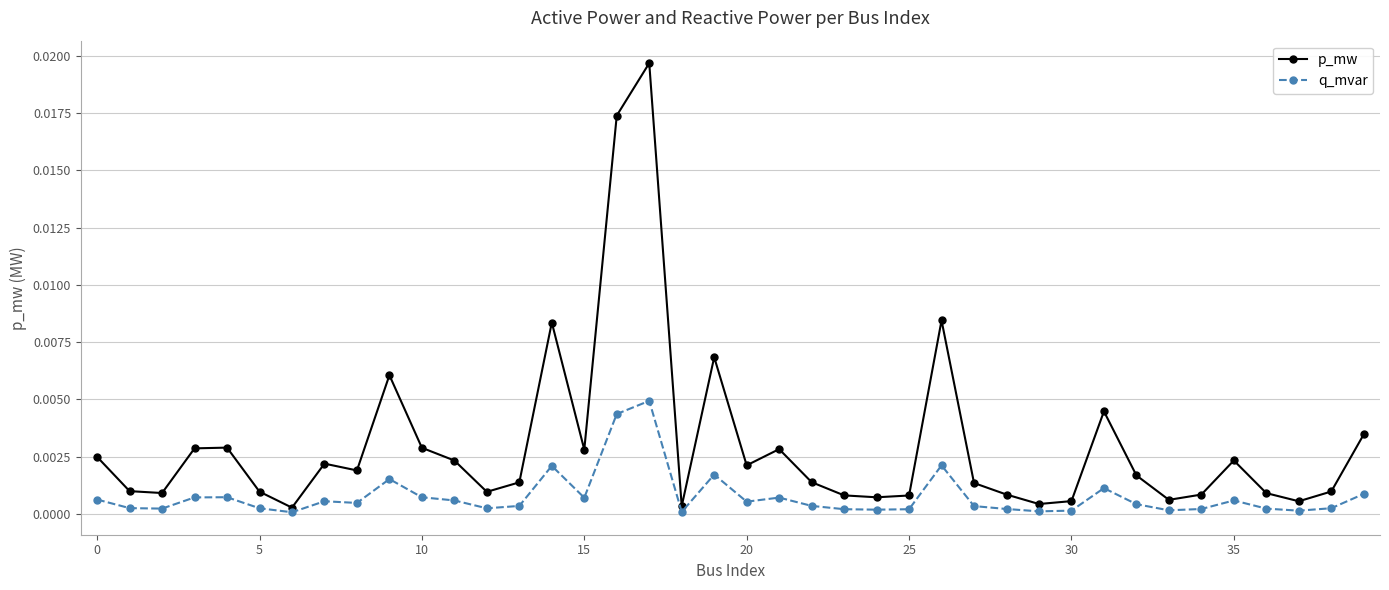

What is the sum of all p_mw values?

0.1